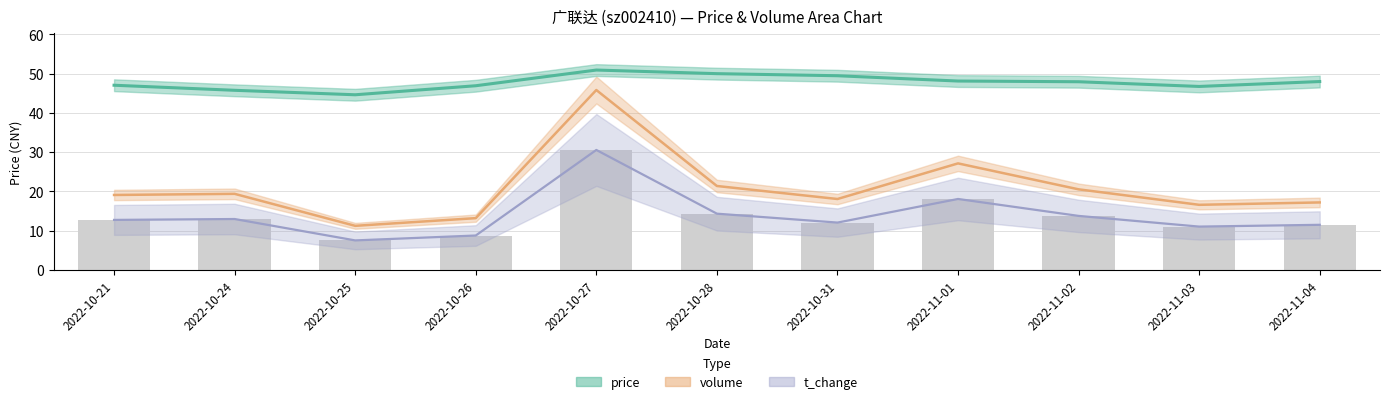

Is the value of volume (normalised) at 2022-11-01 greater than the value of t_change (scaled) at 2022-10-25?

Yes